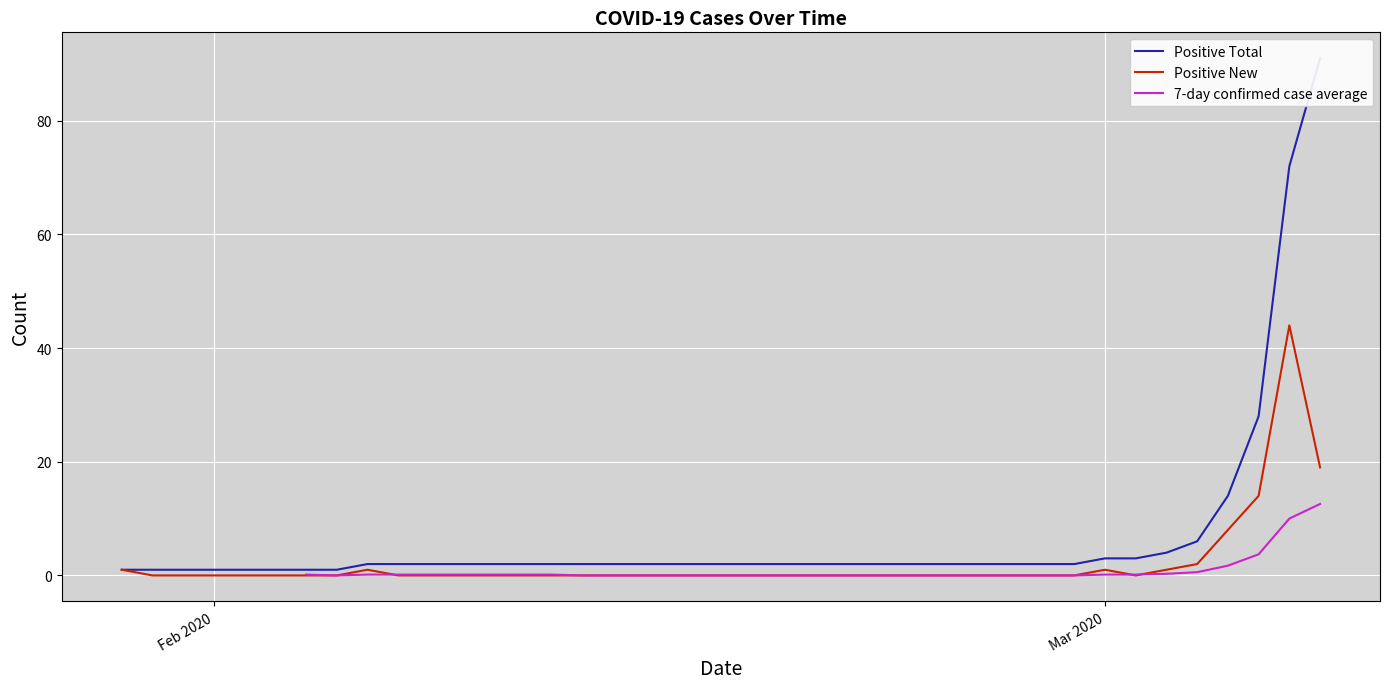

The Positive New series shows 1 at Mar 2020. True or false?

True